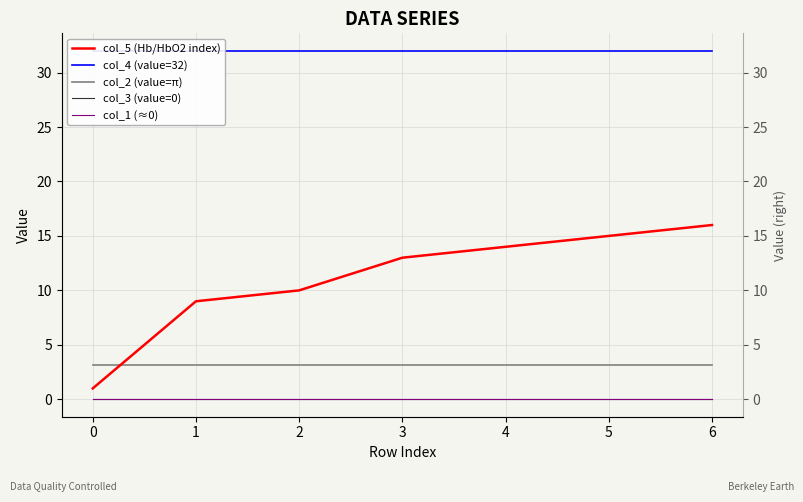

Which series ends up on top after the final intersection of col_2 (value=π) and col_5 (Hb/HbO2 index)?

col_5 (Hb/HbO2 index)